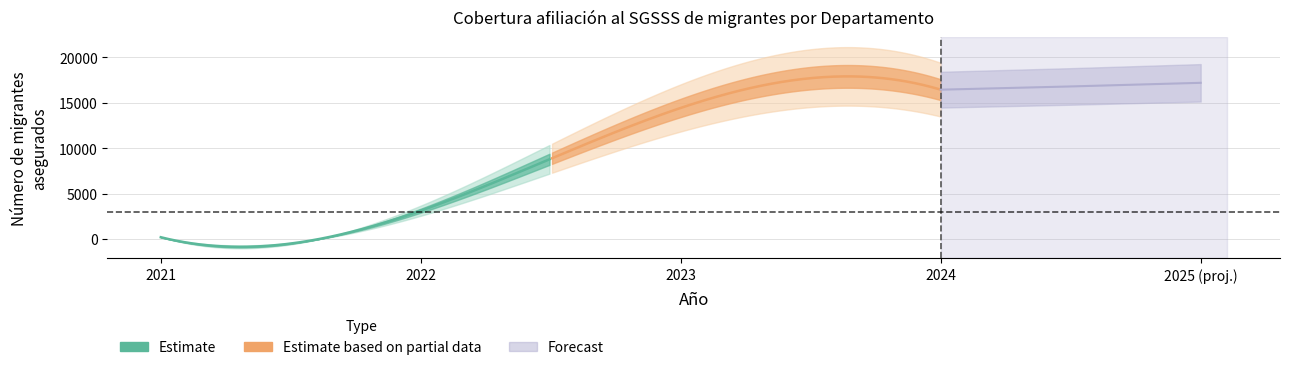

Where is the data nearest to the value 8313?

2022